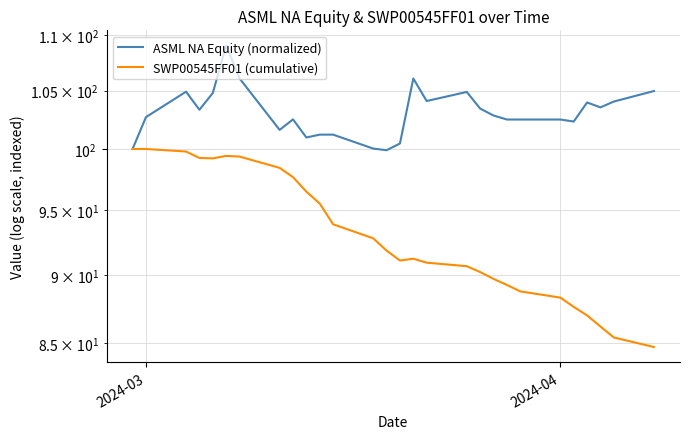

What is the difference between the maximum and minimum values in the ASML NA Equity (normalized) series?

9.1